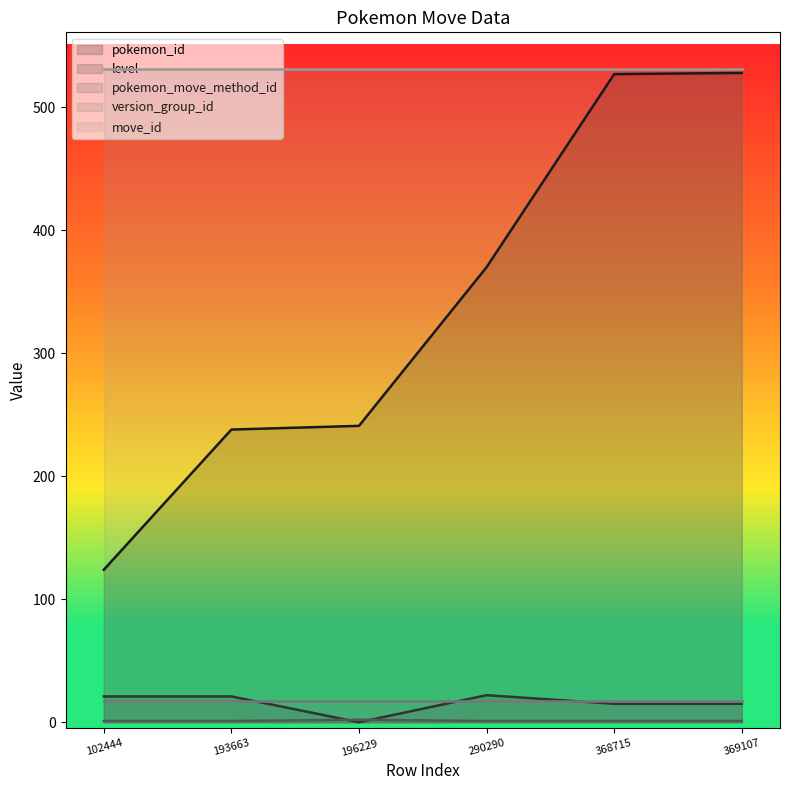

How many positive values does the level series have?

5